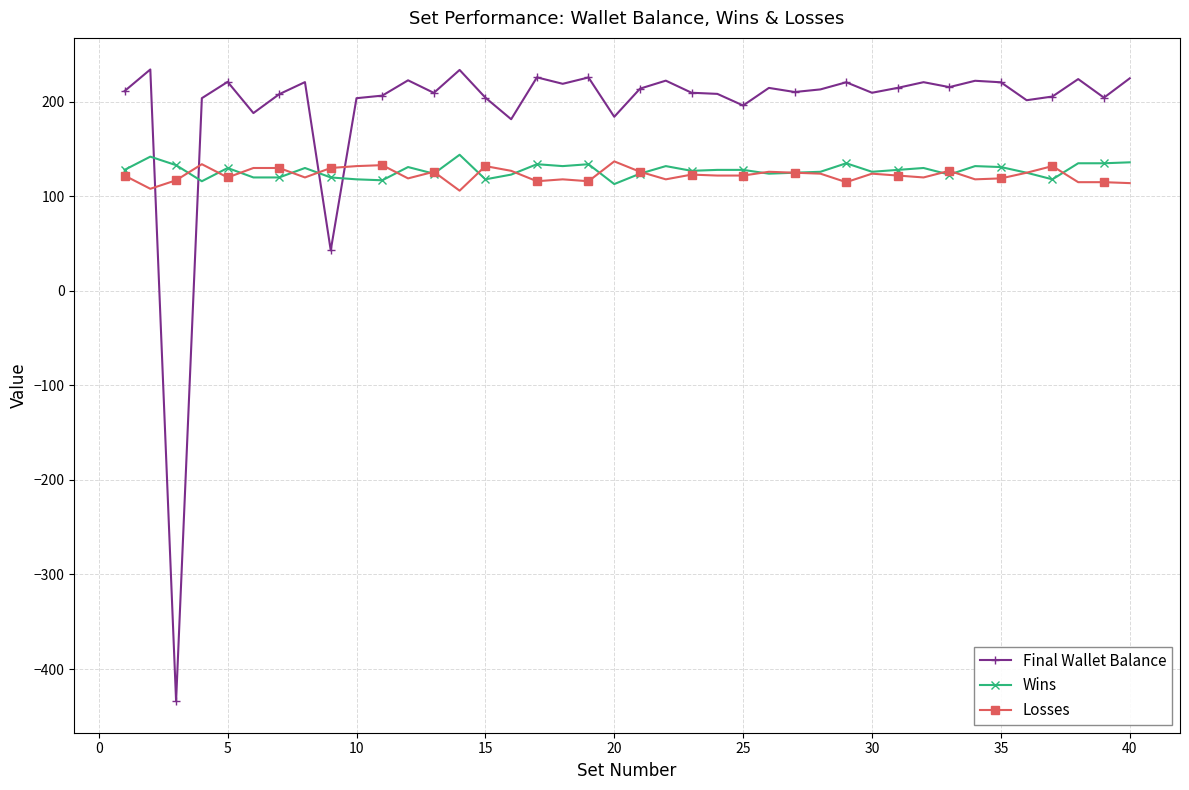

How many intersections are there between Final Wallet Balance and Losses?

4